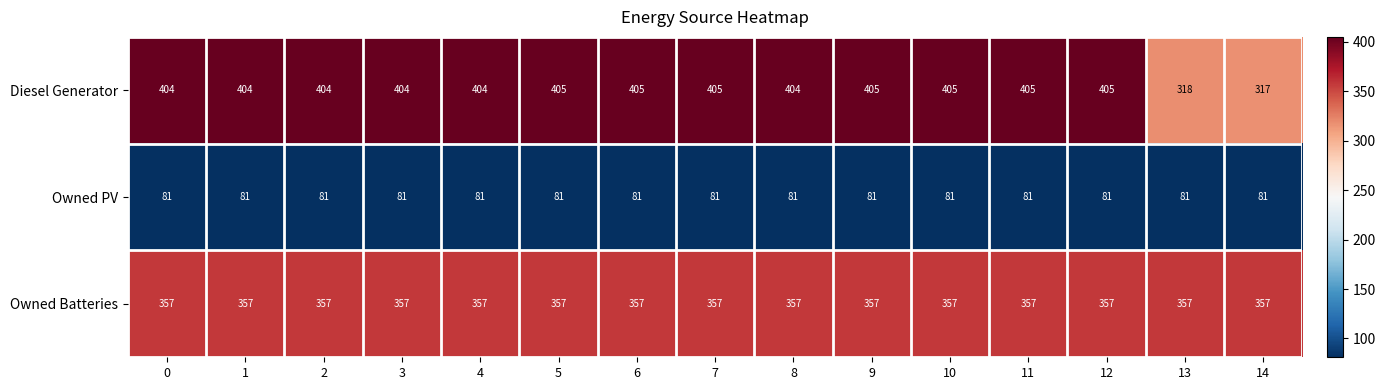

Between 12 and 13, which series saw the biggest shift?

Diesel Generator